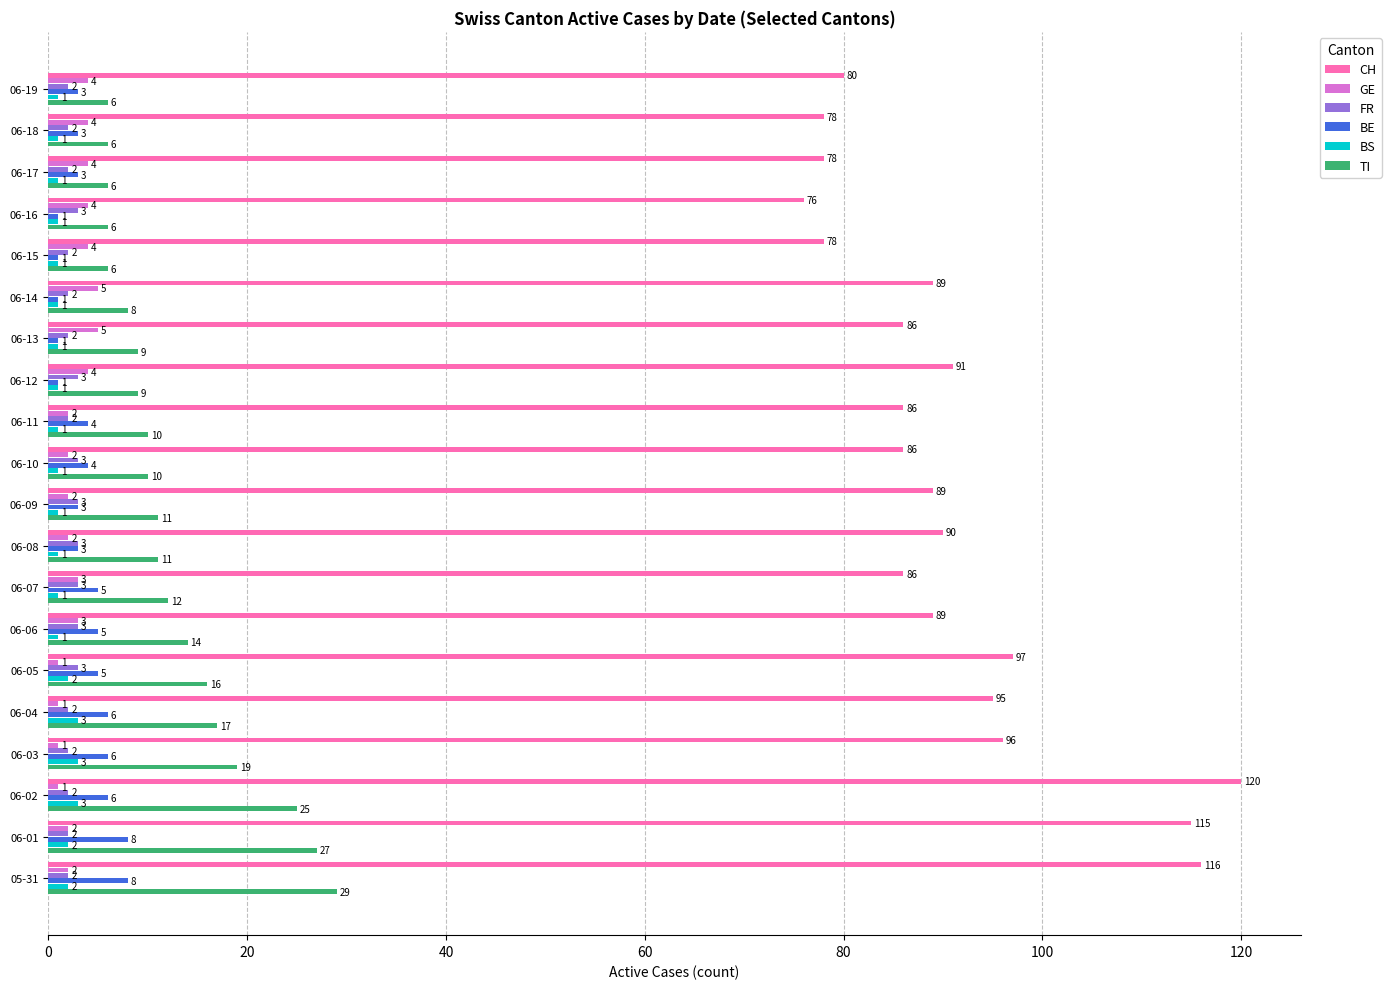

Read the CH value at 06-17.

78